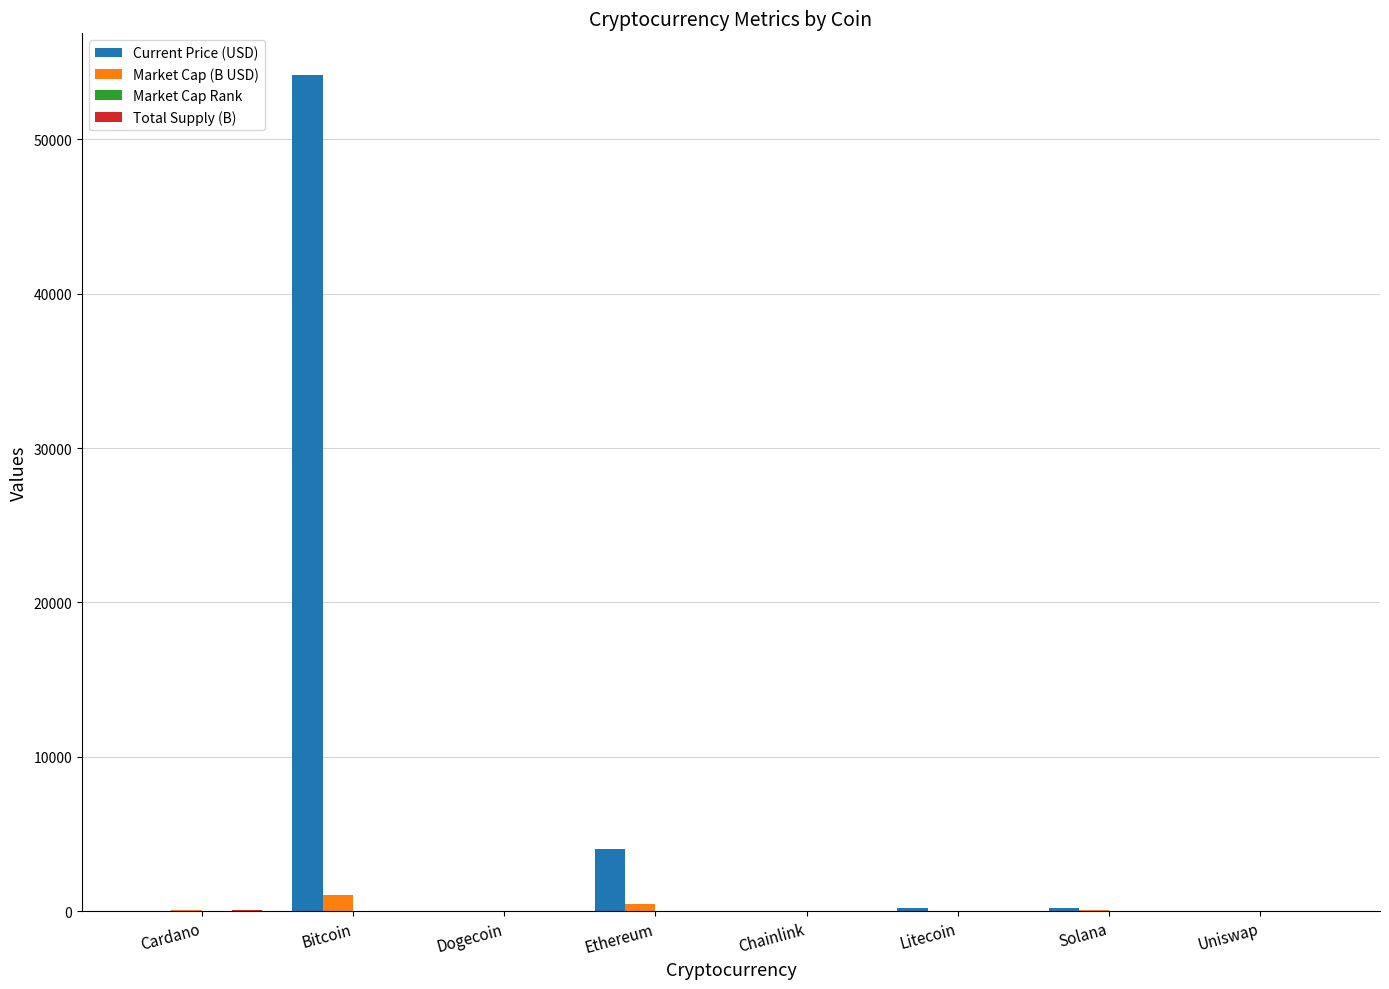

At which category does the chart reach its peak across all series?

Bitcoin